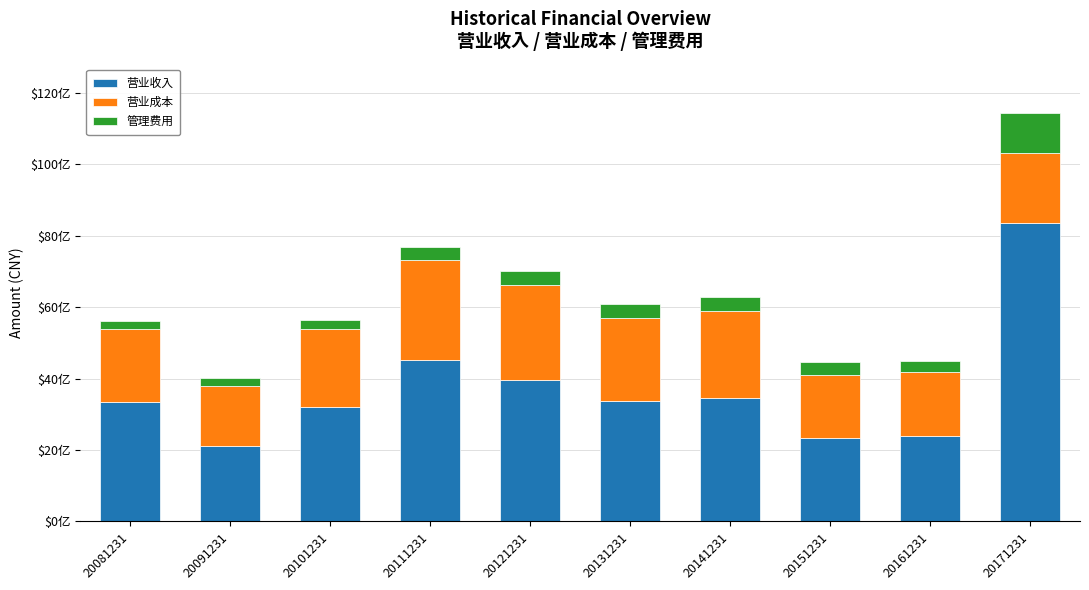

What is the difference between the maximum and second lowest values in the 营业收入 series?

6020069813.8